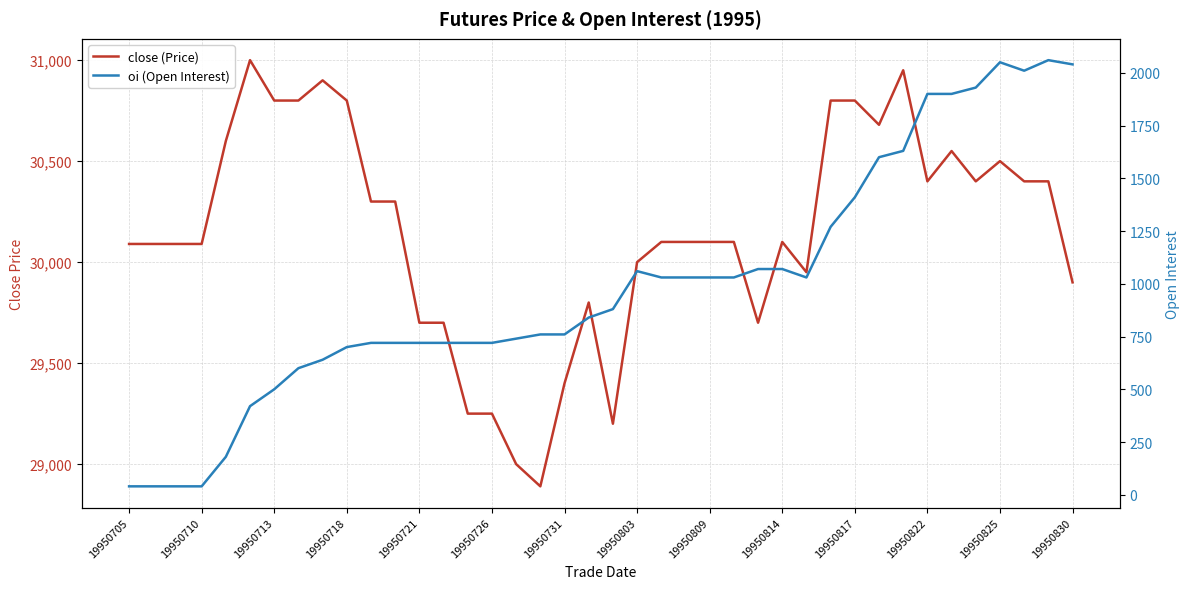

Where is the first local minimum for oi (Open Interest)?

28